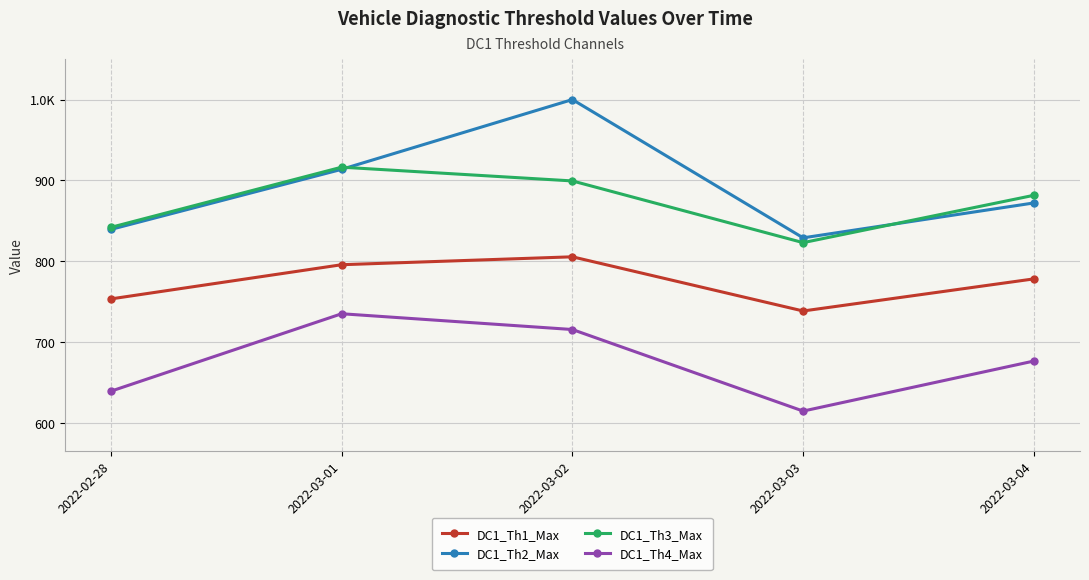

Where is DC1_Th3_Max nearest to the value 869?

2022-03-04